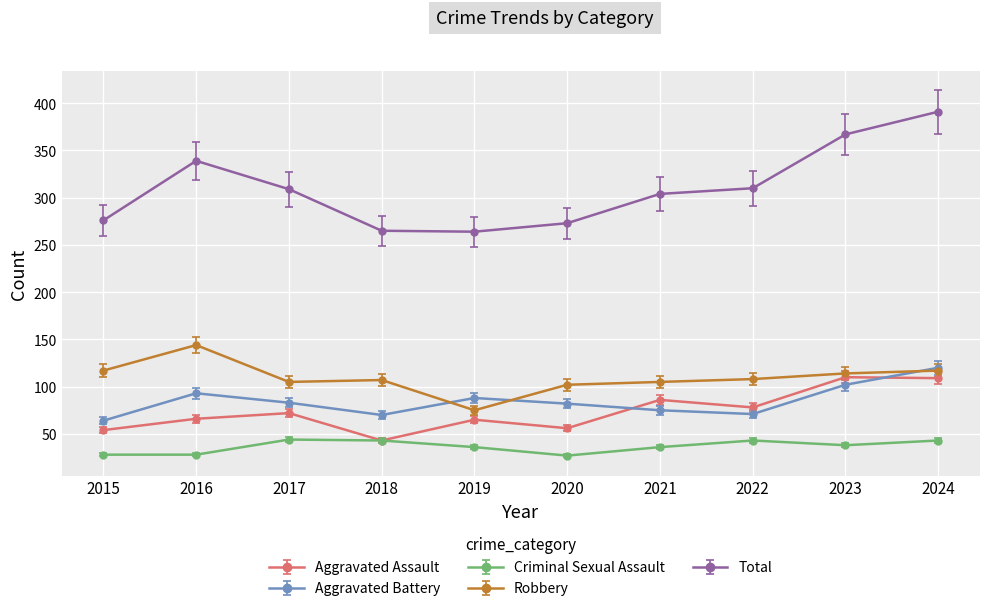

At which category does Aggravated Assault reach its first local valley?

2018